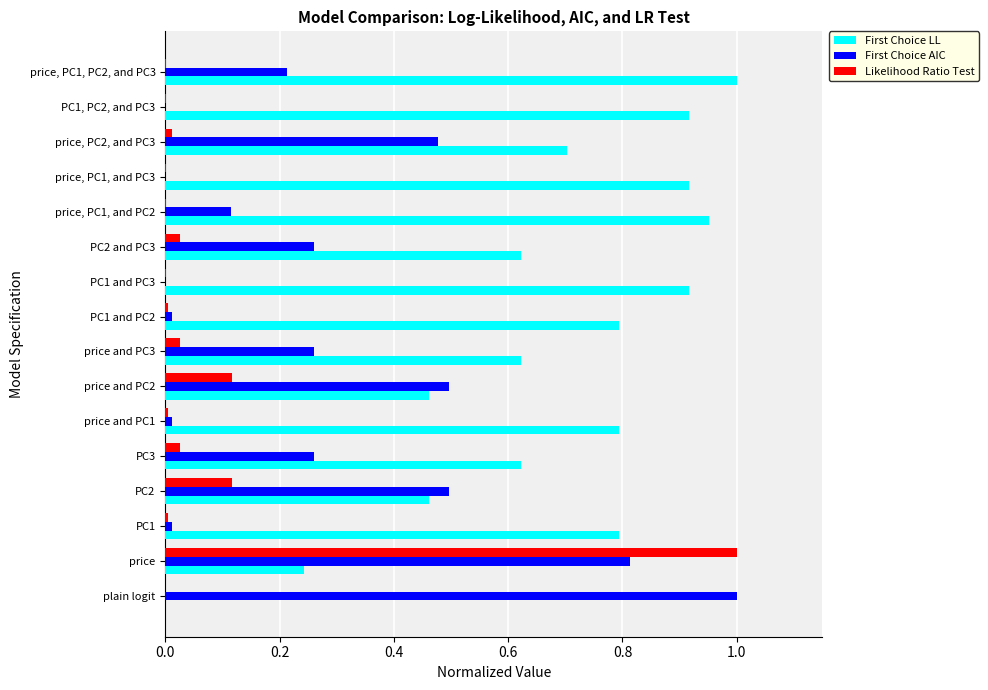

The value of Likelihood Ratio Test at PC2 and PC3 is 0.0. True or false?

True